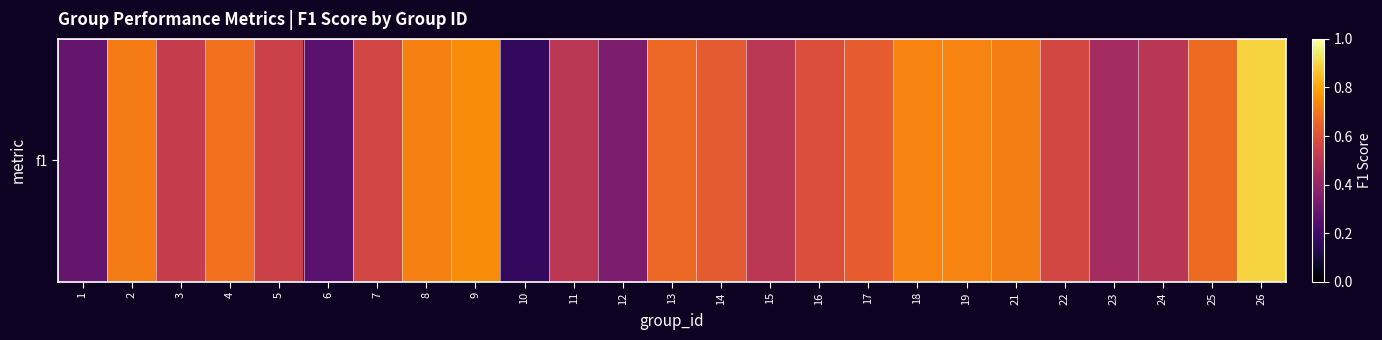

What is the greatest value displayed?

0.9